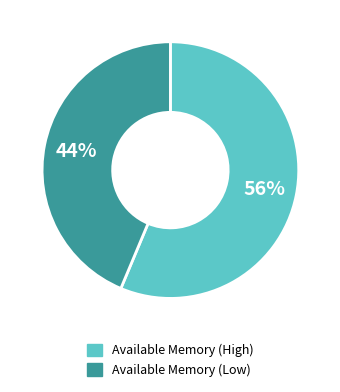

Count the number of slices in the pie.

2